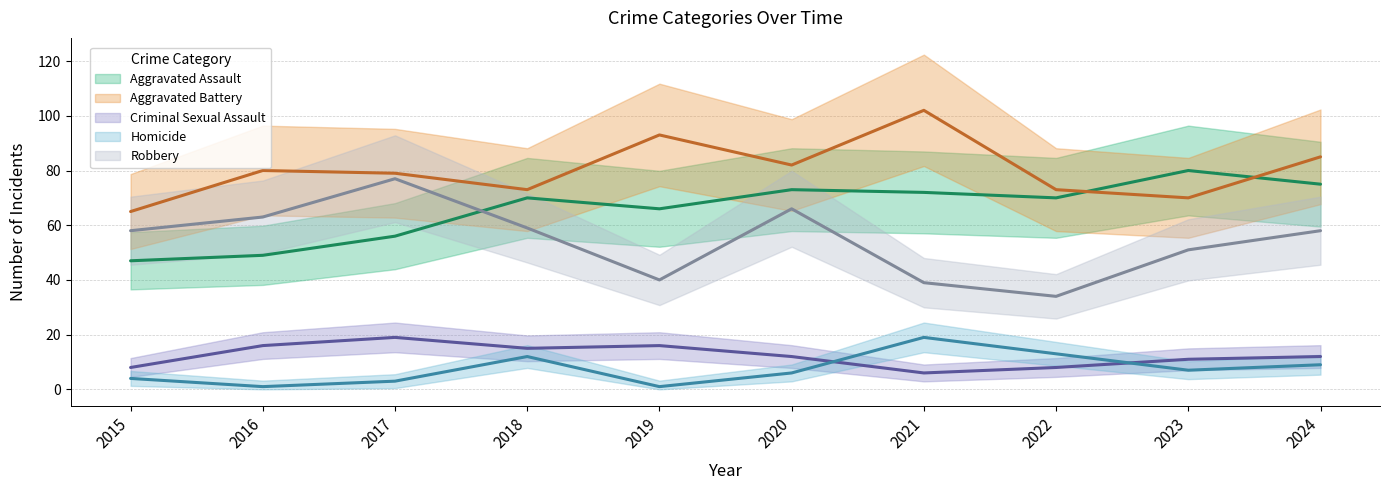

What is the difference between the maximum and second lowest values in the Homicide series?

18